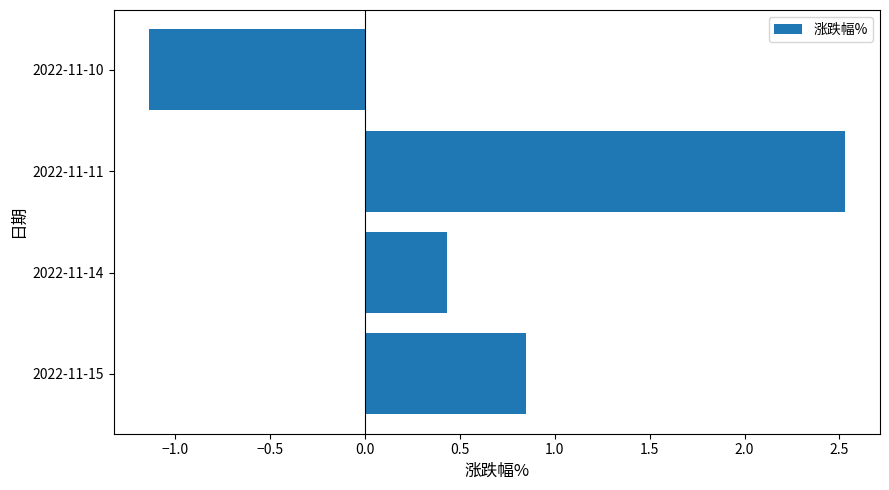

What is the change in value from 2022-11-14 to 2022-11-10?

-1.6